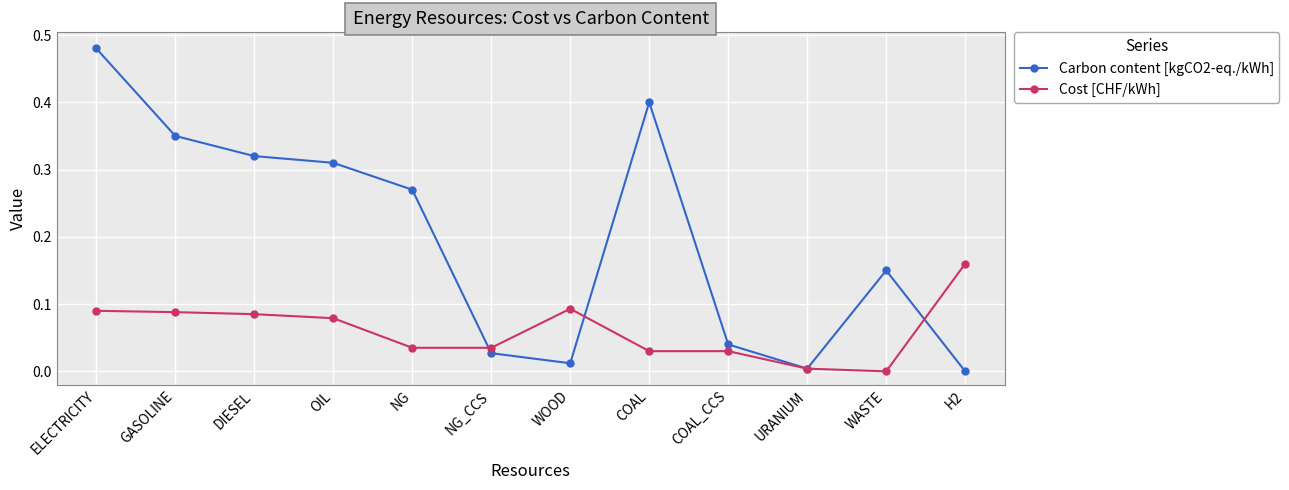

The Carbon content [kgCO2-eq./kWh] series shows 0.0 at WOOD. True or false?

True